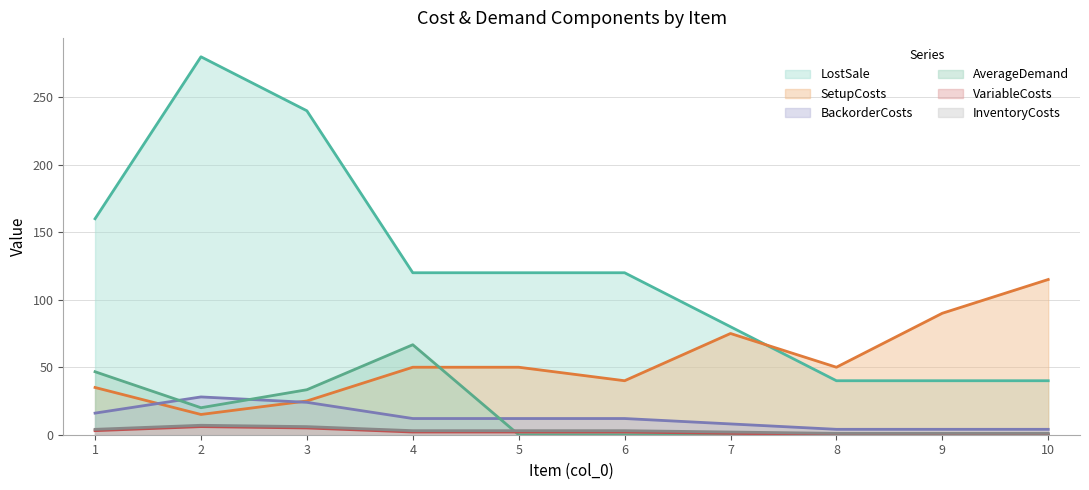

What is the difference between the SetupCosts values at 2 and 10?

100.0